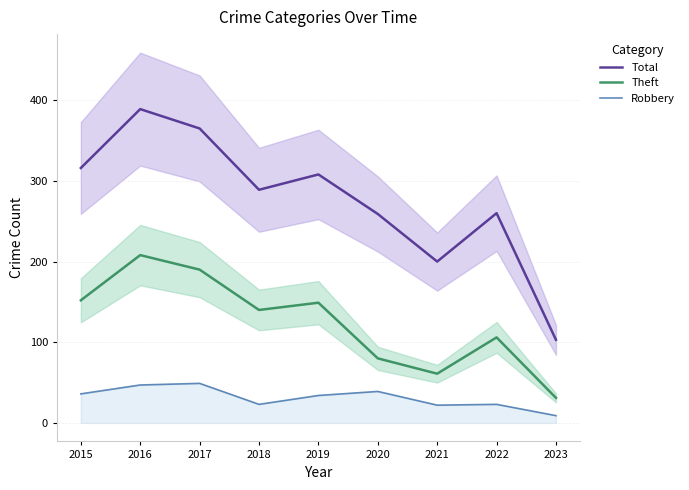

Where is Robbery nearest to the value 29?

2019